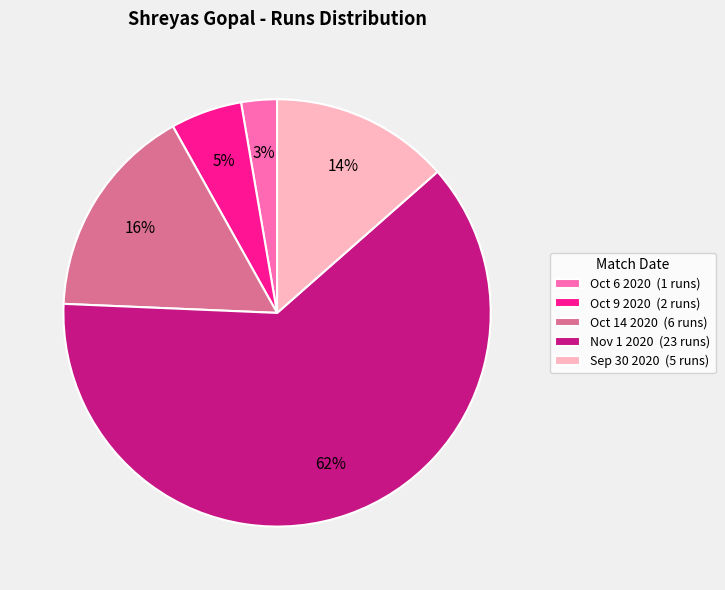

To the nearest percent, what is the combined percentage of Oct 14 2020 and Sep 30 2020?

30%